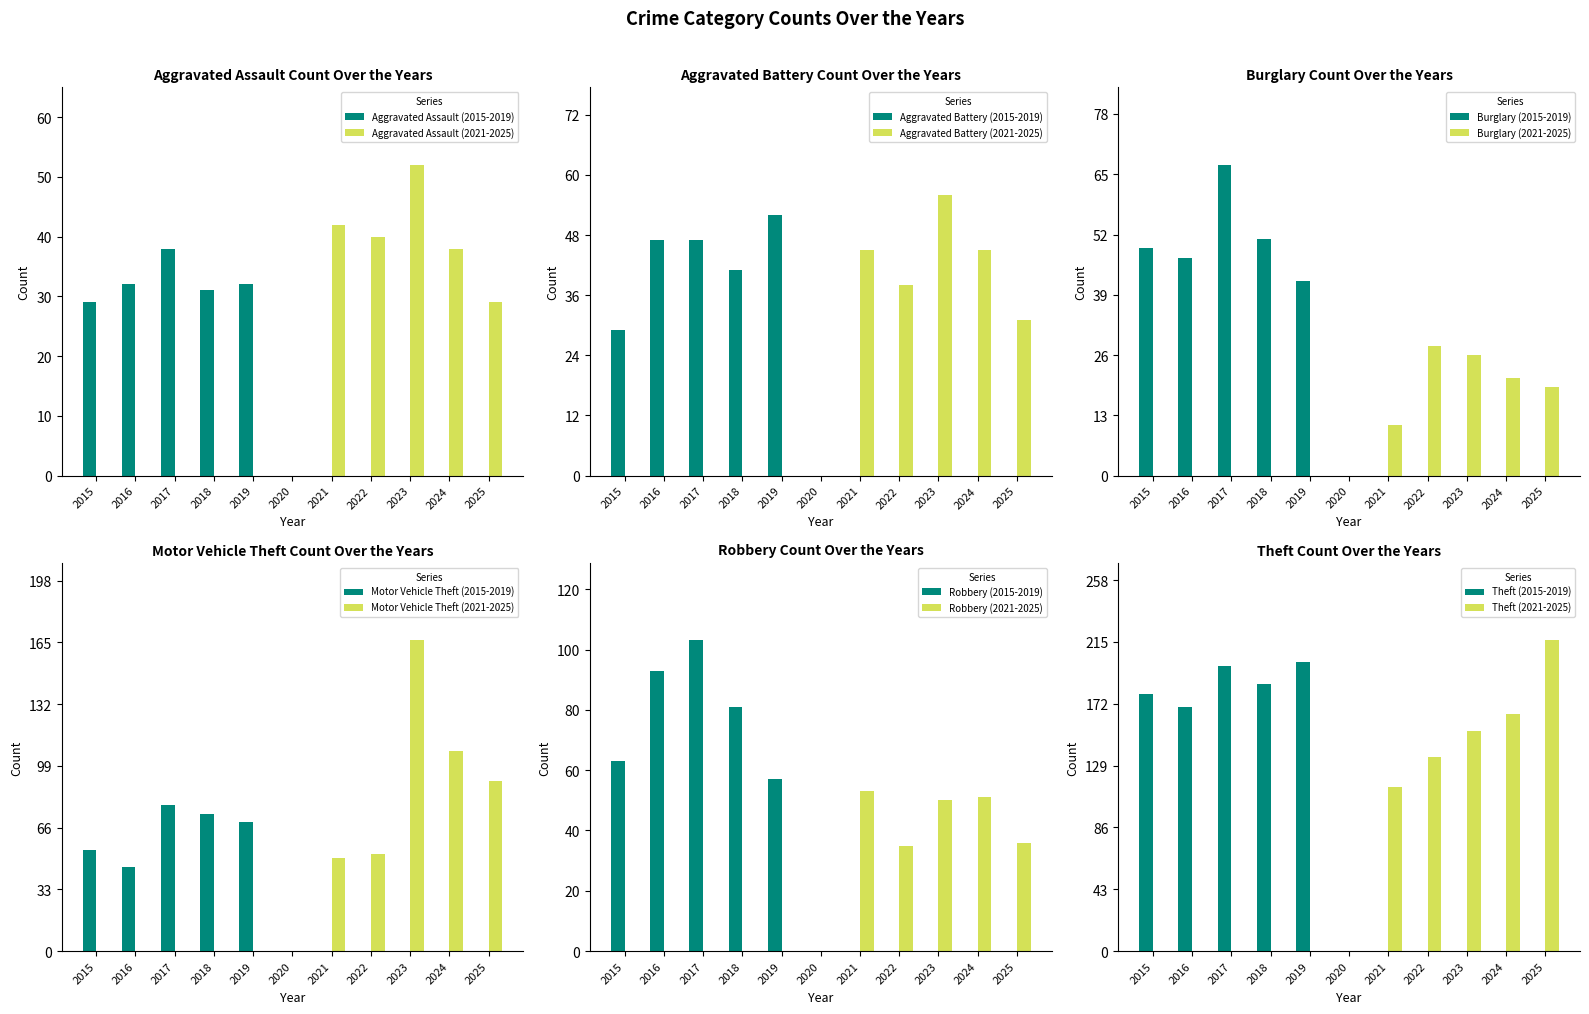

Does the chart contain stacked bars?

No